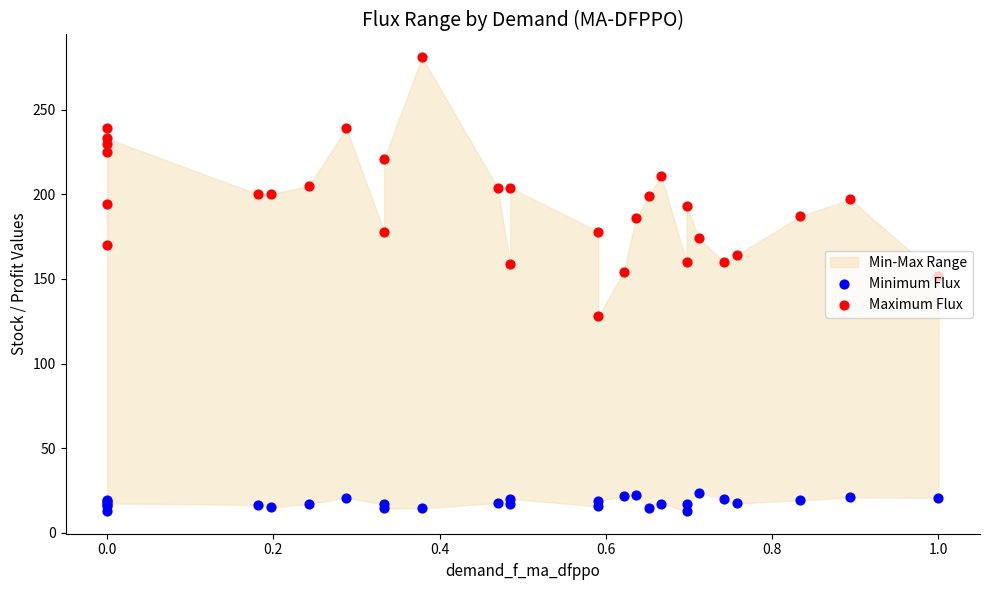

What is the total value across all series at 0.0?

210.5